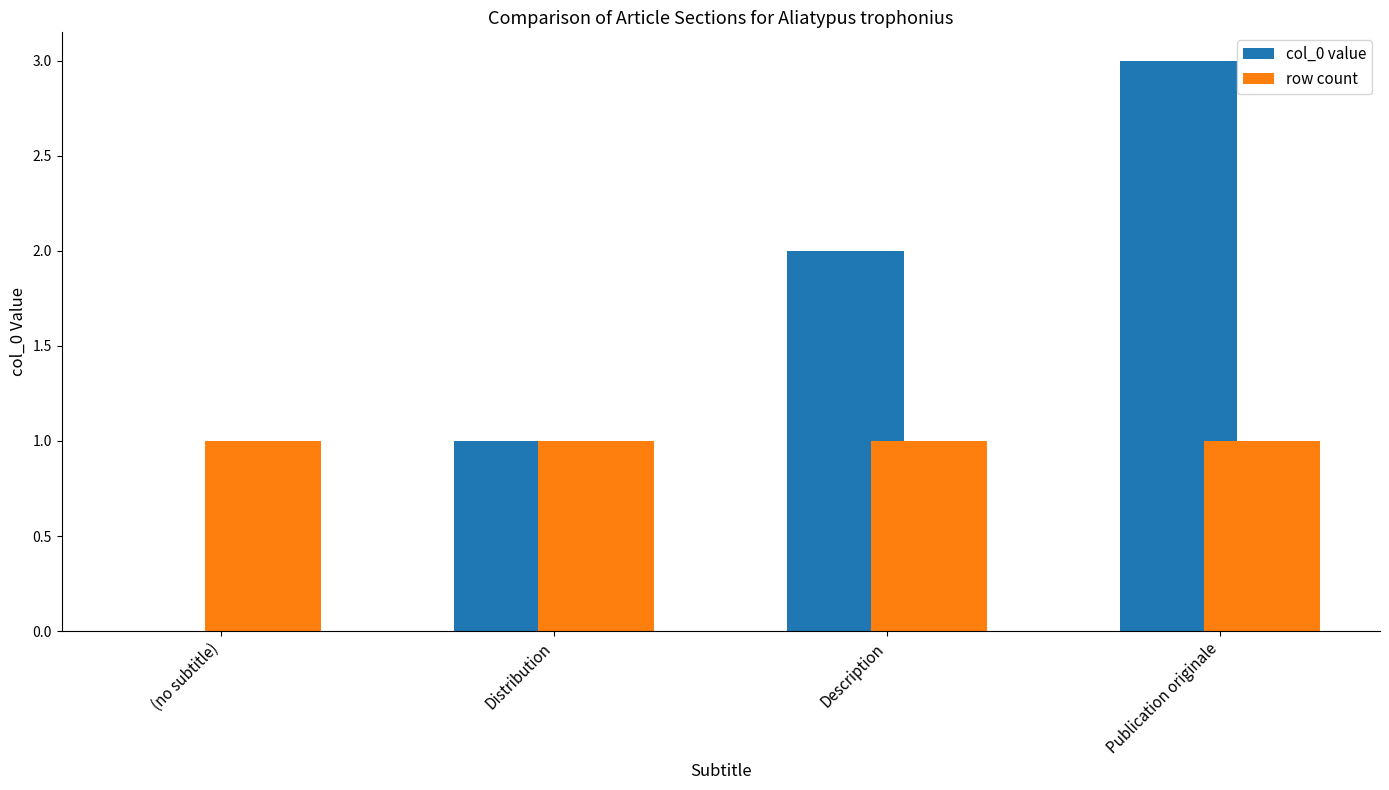

True or false: col_0 value has a value of 1 at Distribution.

True